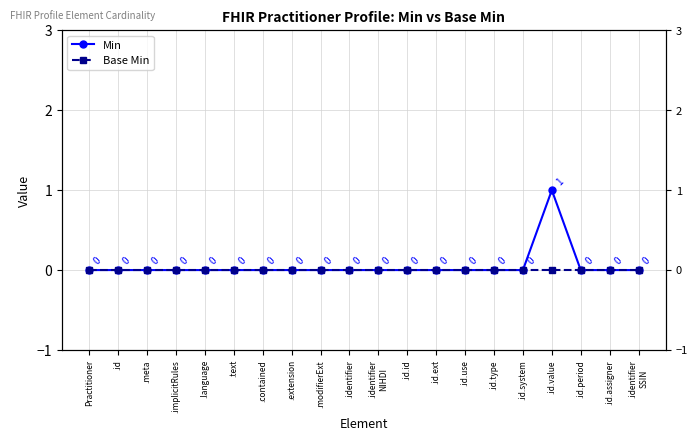

Does the chart have visible grid lines?

Yes